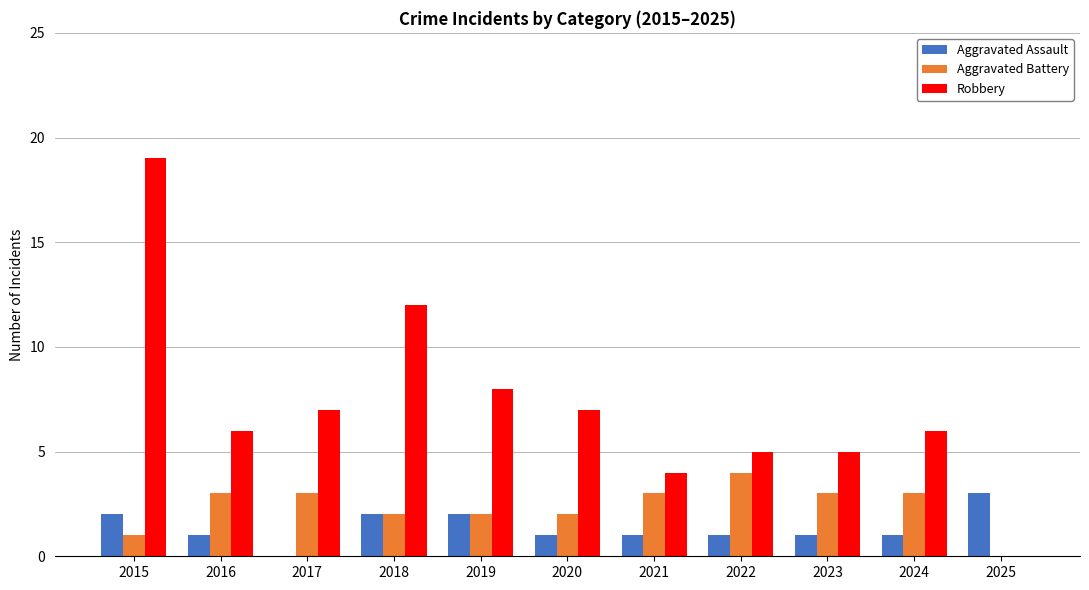

What is the greatest value displayed?

19